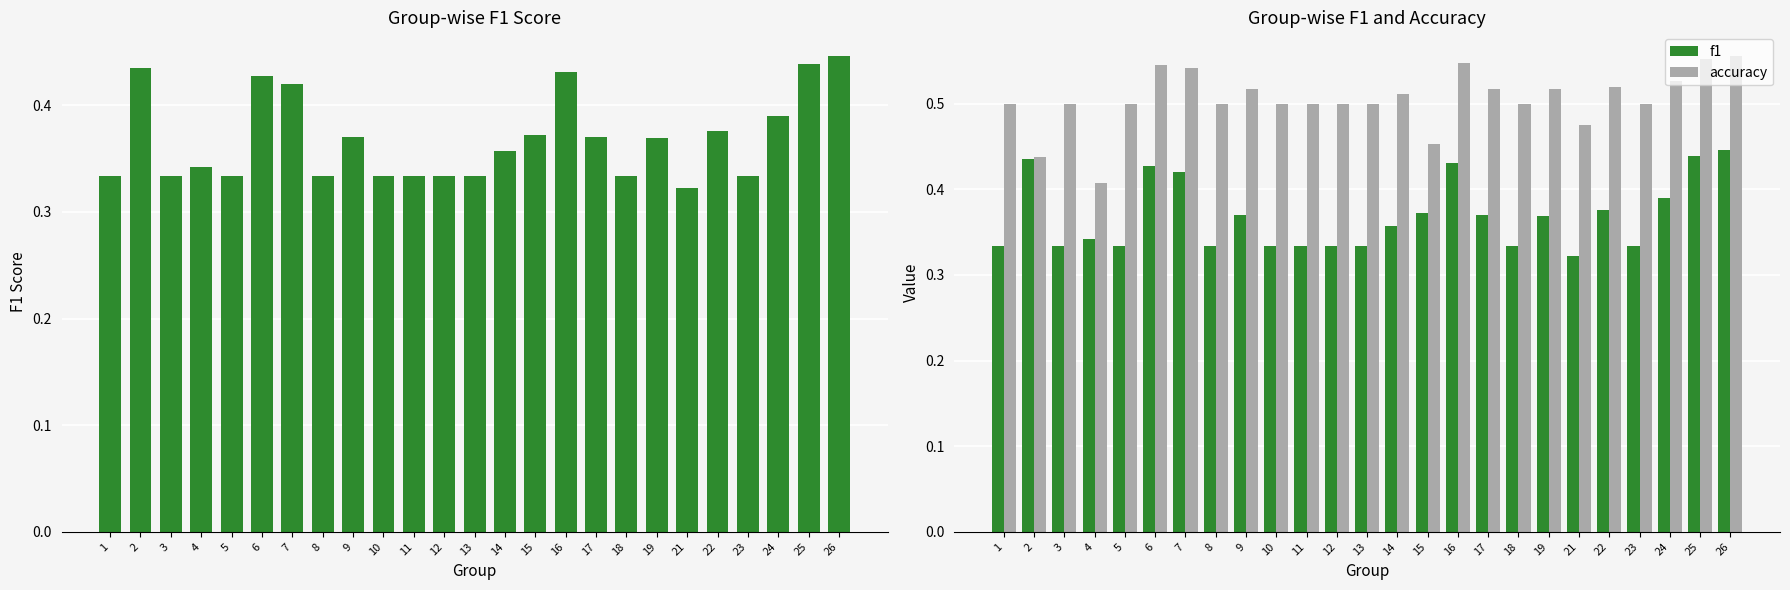

What is the smallest value displayed?

0.3